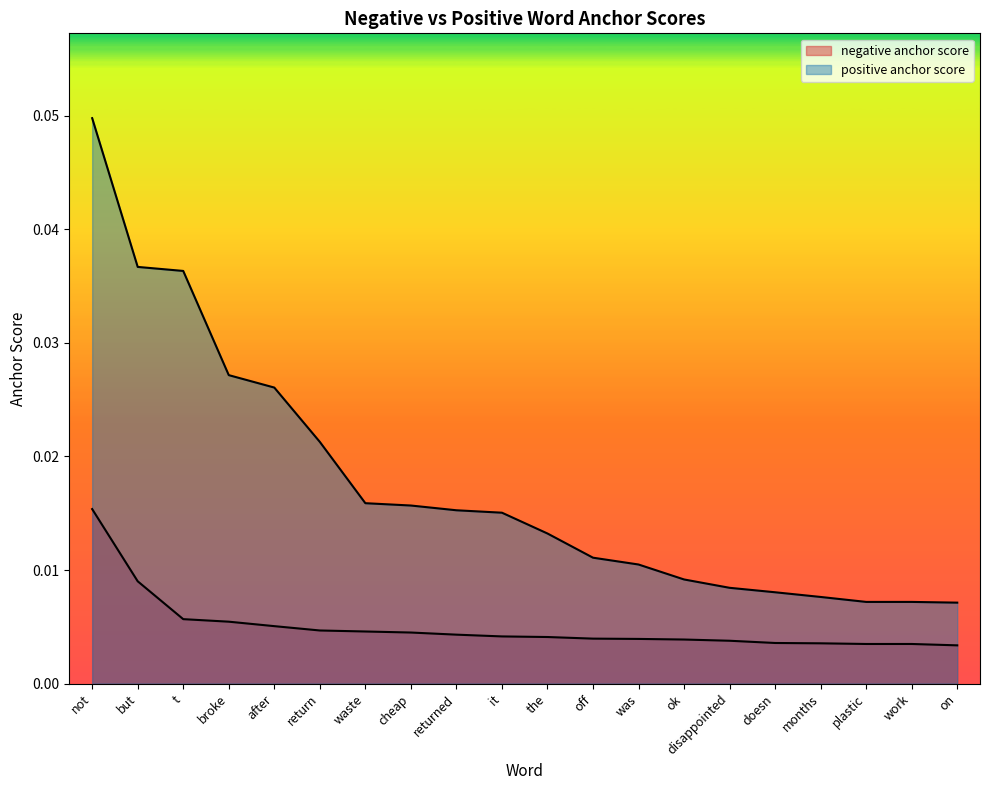

What is the sum of all positive anchor score values?

0.3